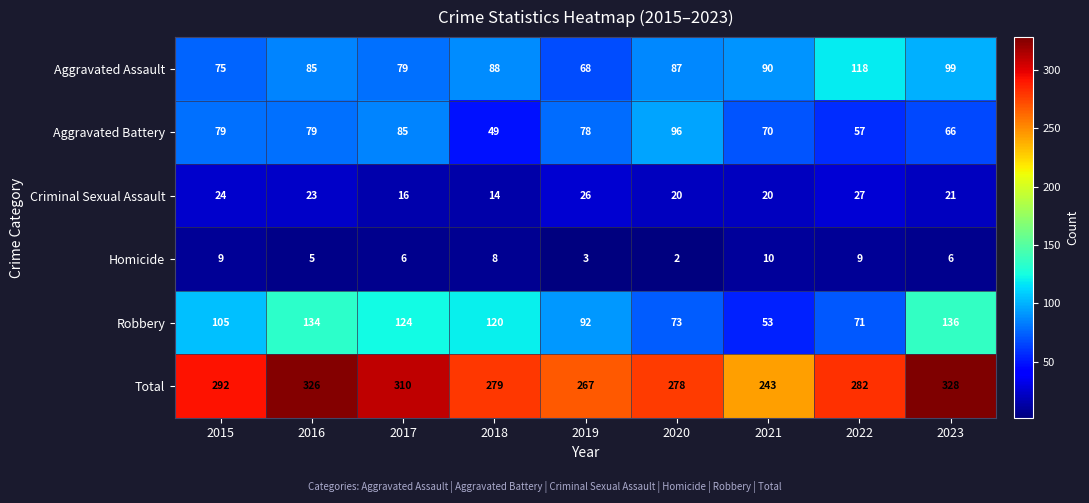

How many Homicide values are between 5 and 9?

6